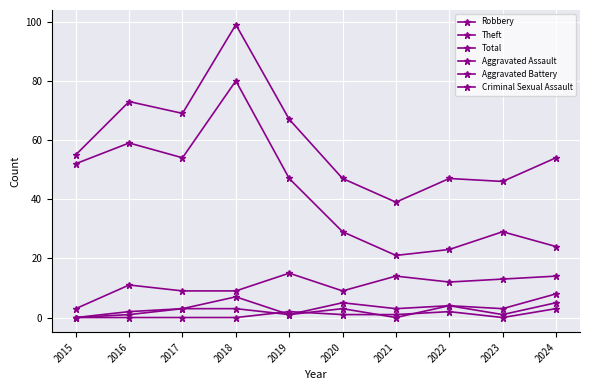

Rank the categories by Robbery value from lowest to highest.

2015, 2017, 2018, 2020, 2016, 2022, 2023, 2021, 2024, 2019